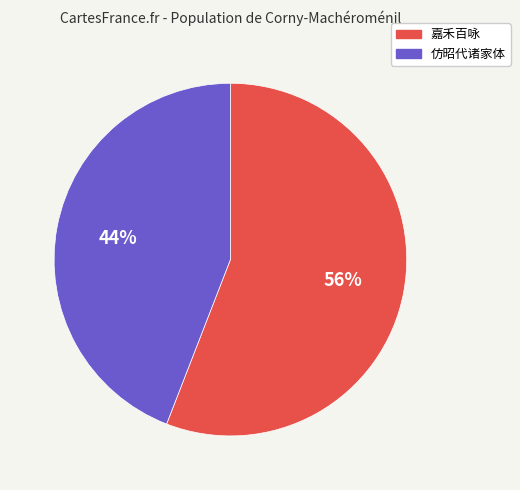

Count the number of slices in the pie.

2